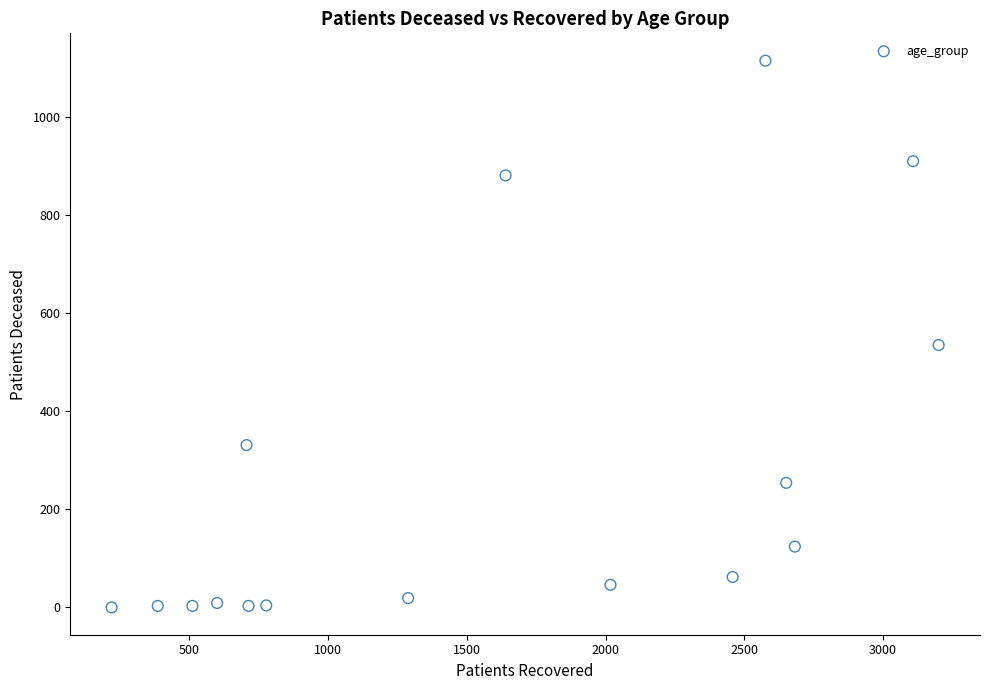

What Y value in the scatter plot is closest to 557?

535